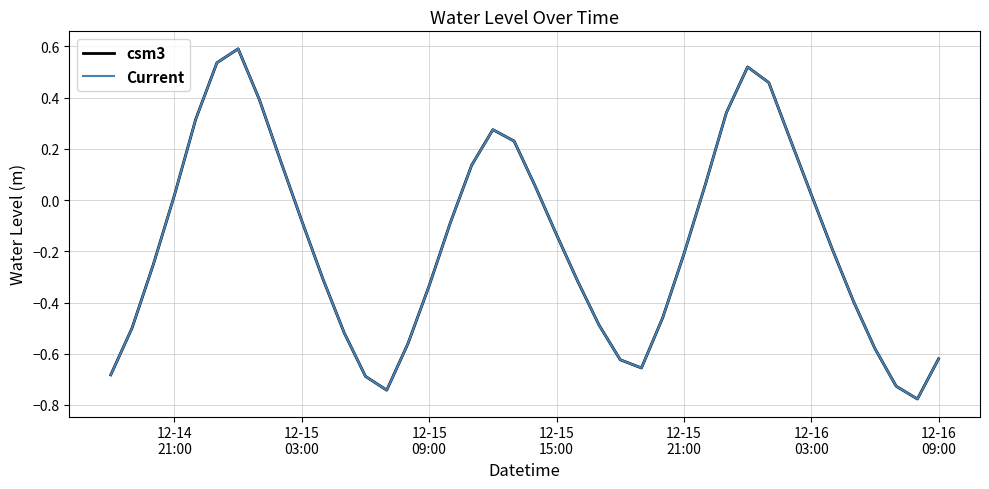

Is this an area chart (filled region under the line)?

No